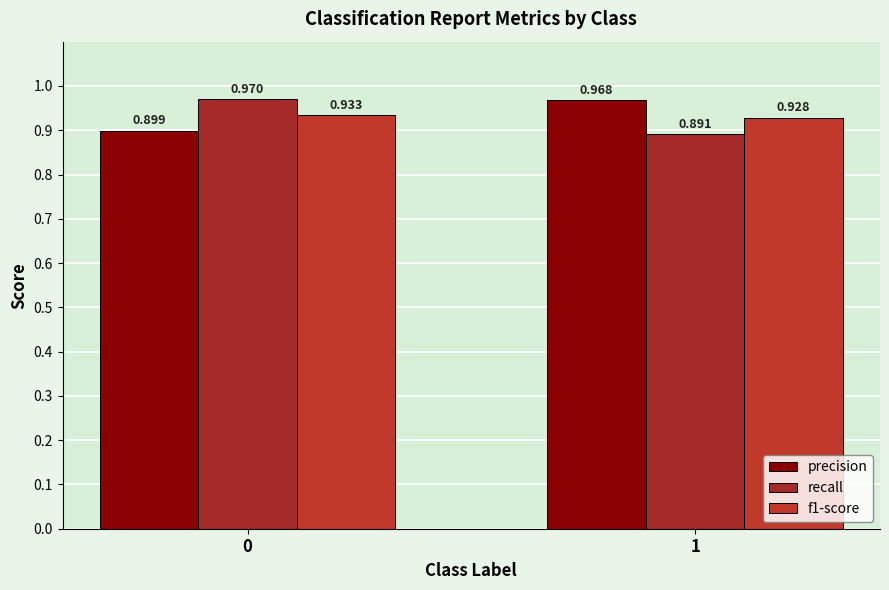

The value of precision at 0 is 0.5. True or false?

False